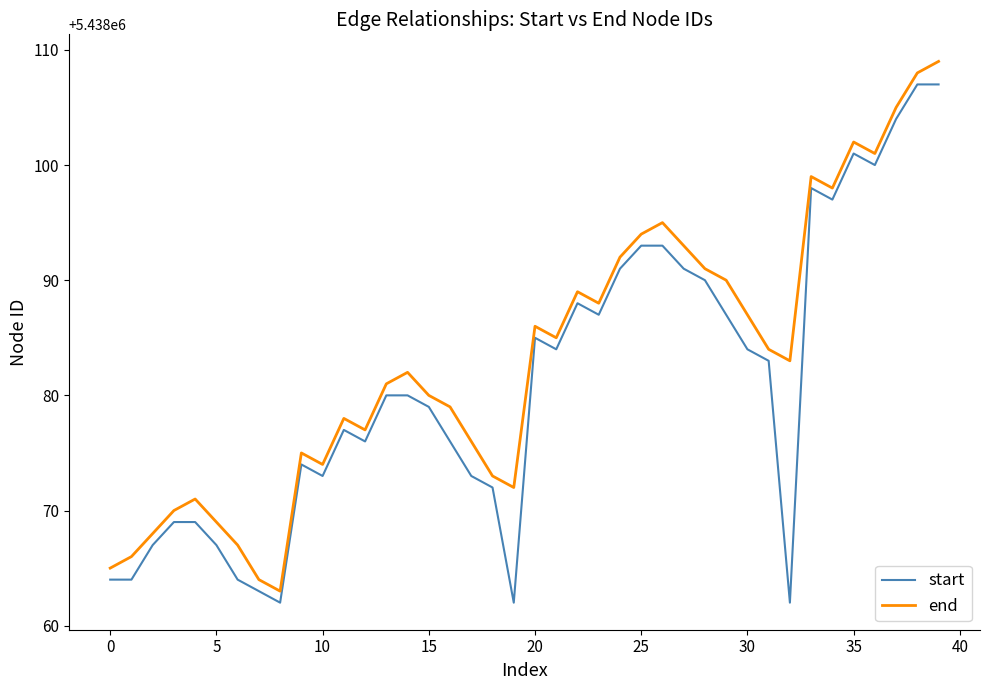

Rank the series by their average value, from highest to lowest.

end, start